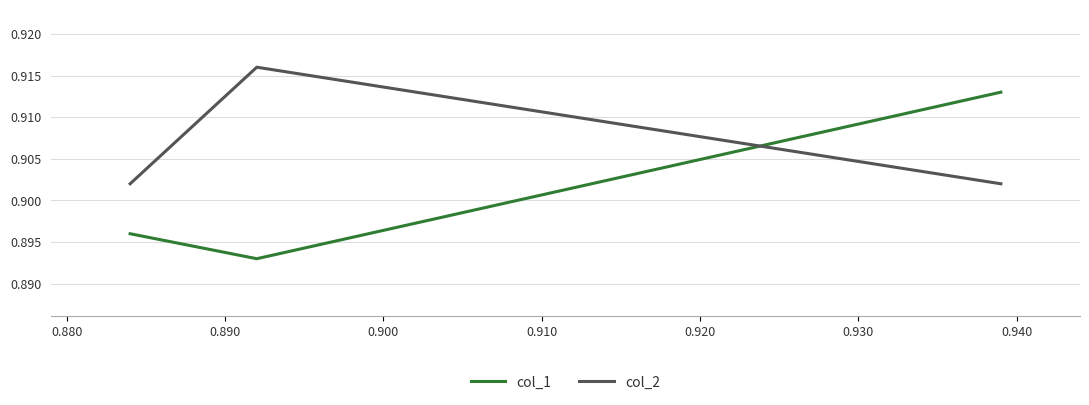

Rank the series by their average value, from highest to lowest.

col_2, col_1